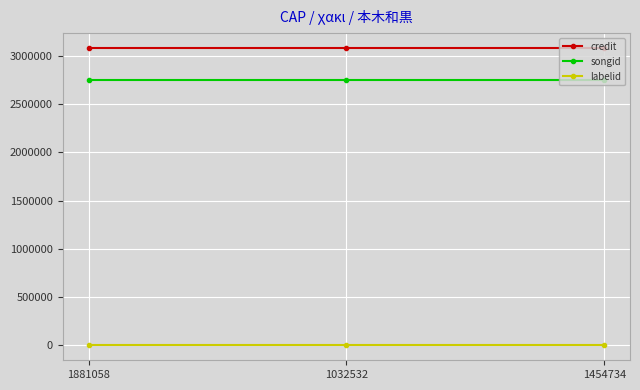

Rank the series by their maximum value, from highest to lowest.

credit, songid, labelid